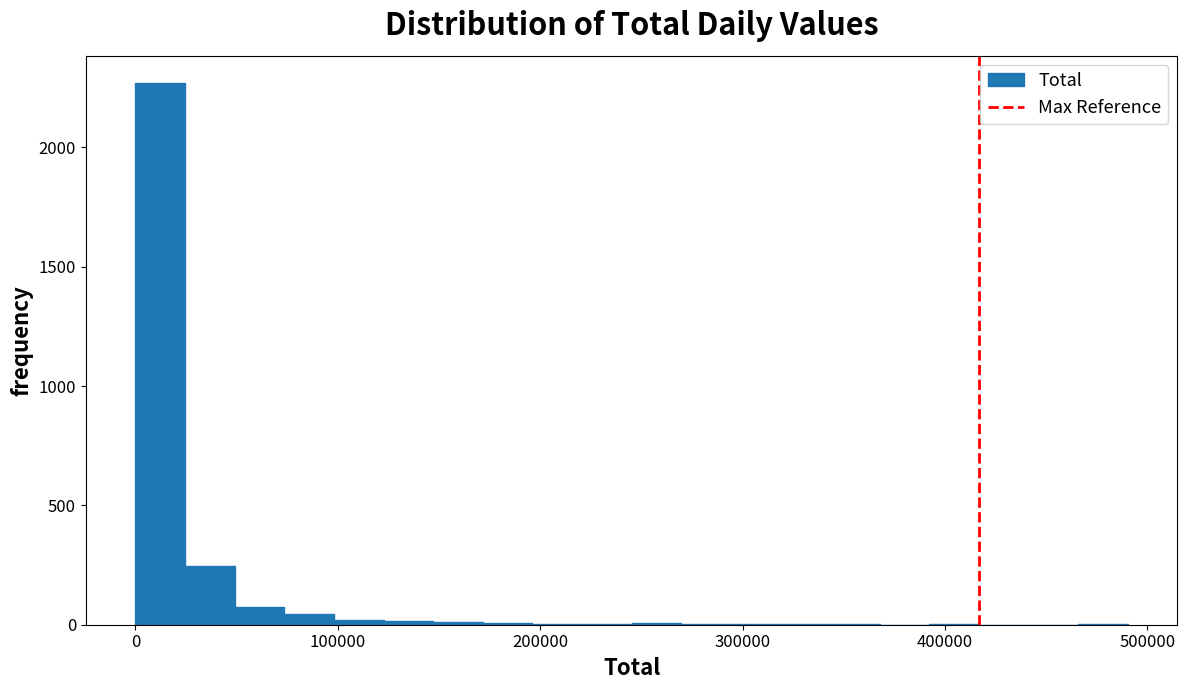

Read against the x-axis, roughly where is the centre of the tallest bar?

10000